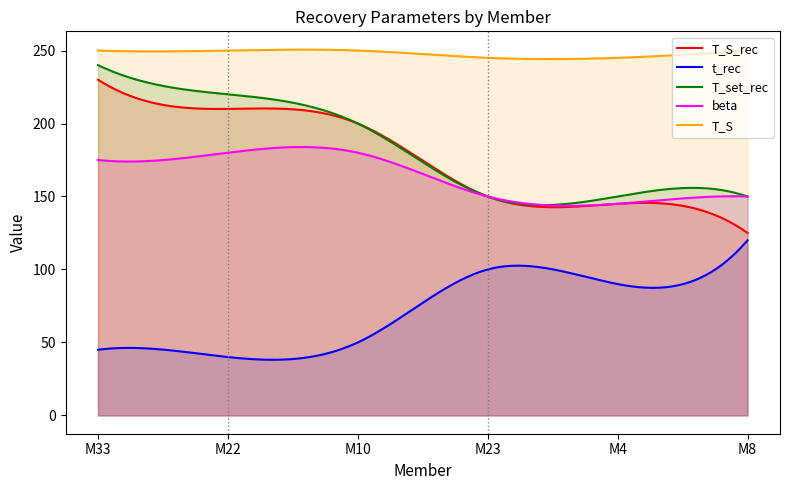

True or false: t_rec and beta intersect in this chart.

False